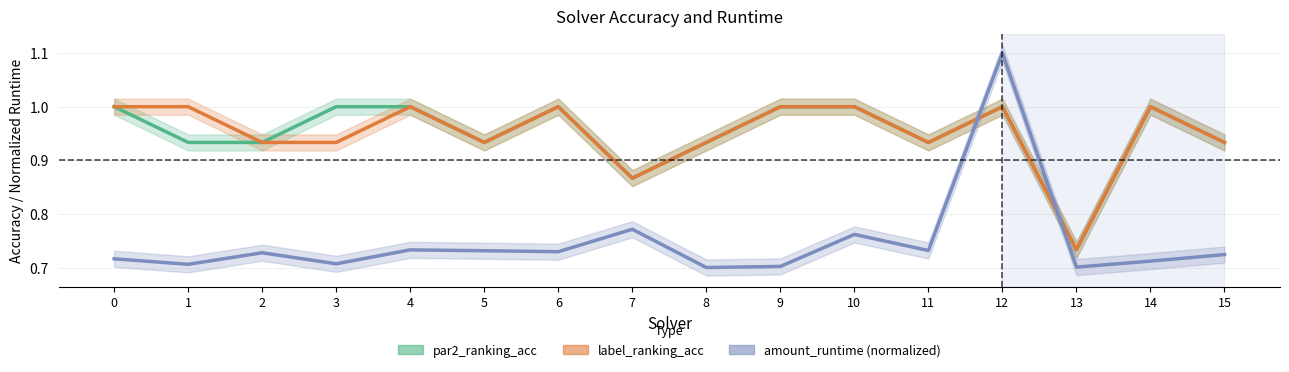

Reading right to left, list all the values displayed in this chart.

par2_ranking_acc: 0.9	1.0	0.7	1.0	0.9	1.0	1.0	0.9	0.9	1.0	0.9	1.0	1.0	0.9	0.9	1.0
label_ranking_acc: 0.9	1.0	0.7	1.0	0.9	1.0	1.0	0.9	0.9	1.0	0.9	1.0	0.9	0.9	1.0	1.0
amount_runtime: 0.7	0.7	0.7	1.1	0.7	0.8	0.7	0.7	0.8	0.7	0.7	0.7	0.7	0.7	0.7	0.7